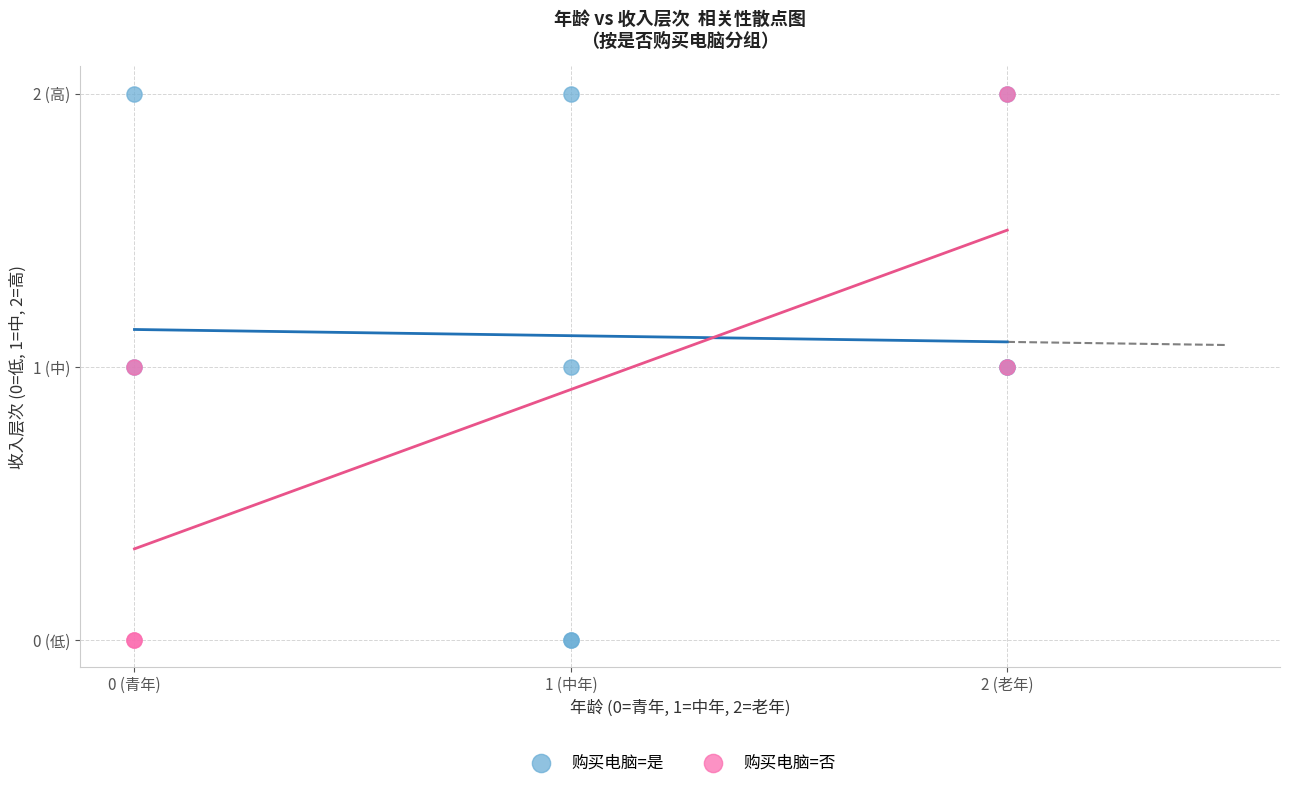

What are all the series names shown in the legend?

购买电脑=是, 购买电脑=否